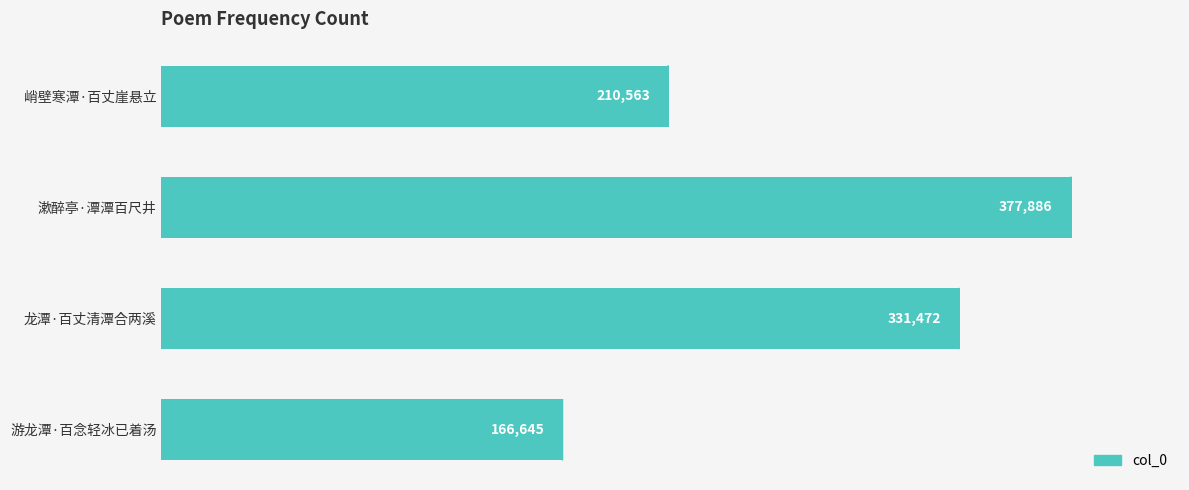

Count the number of categories in the chart.

4